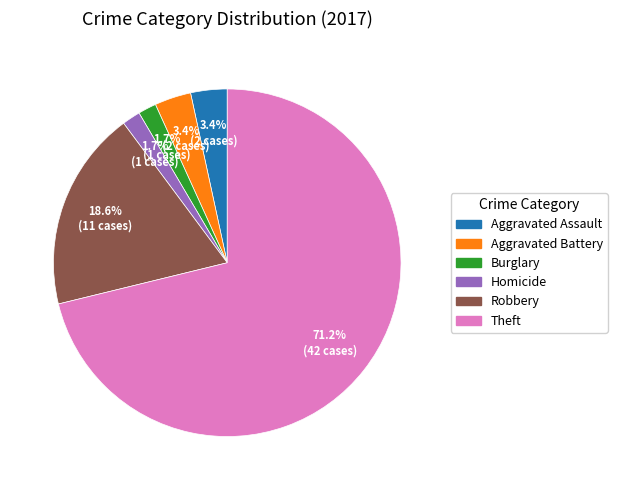

How many slices are in this pie chart?

6